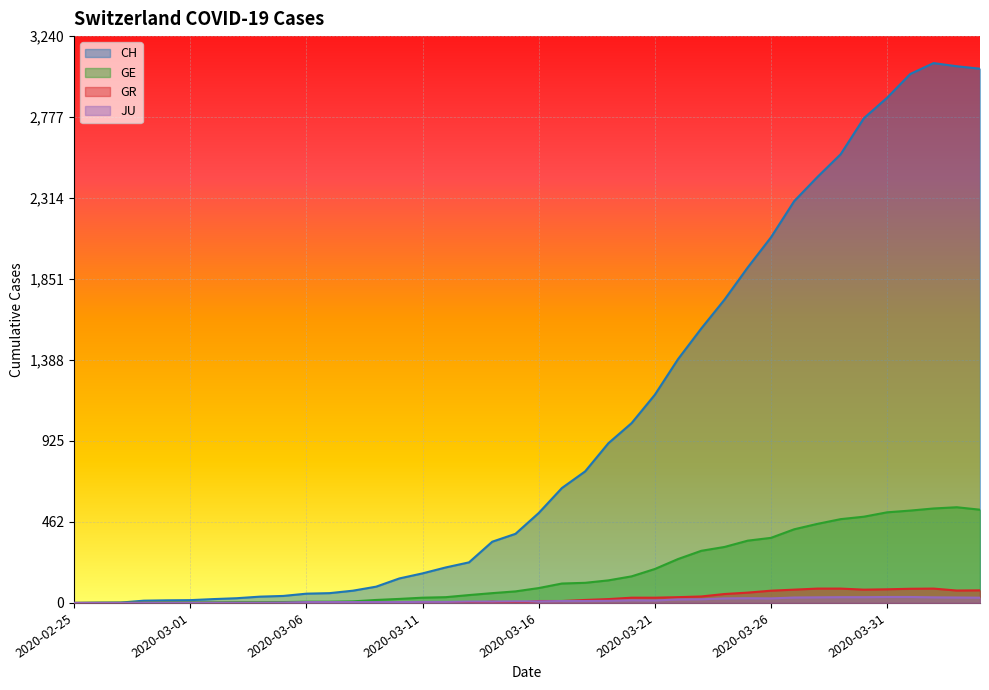

At which label does JU first exceed 9?

2020-03-17